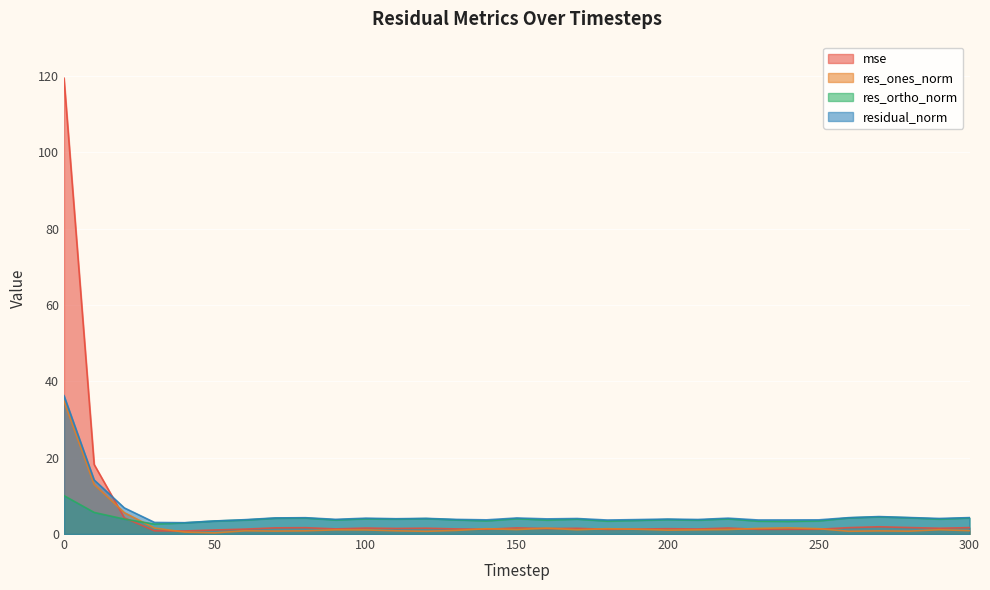

What is the total value across all series at 10?

51.0